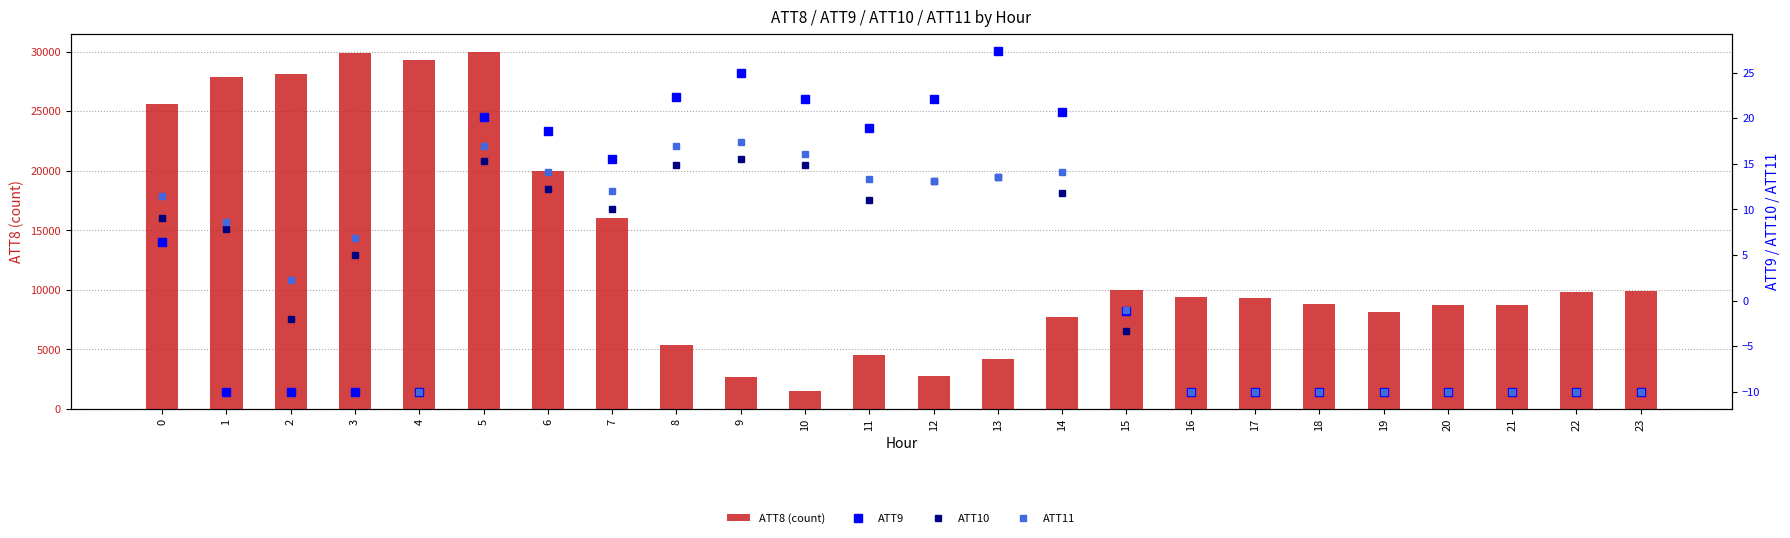

The value of ATT8 (count) at 20 is 8700. True or false?

True